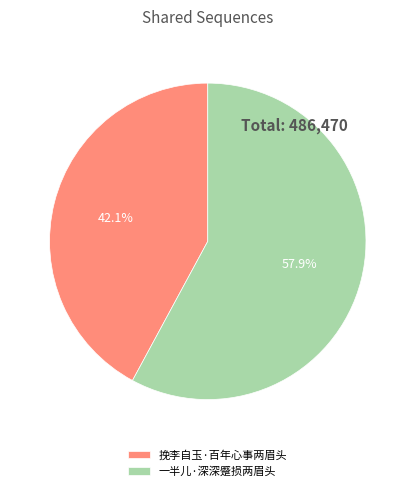

What is the total percentage of 挽李自玉·百年心事两眉头 and 一半儿·深深蹙损两眉头?

100.0%